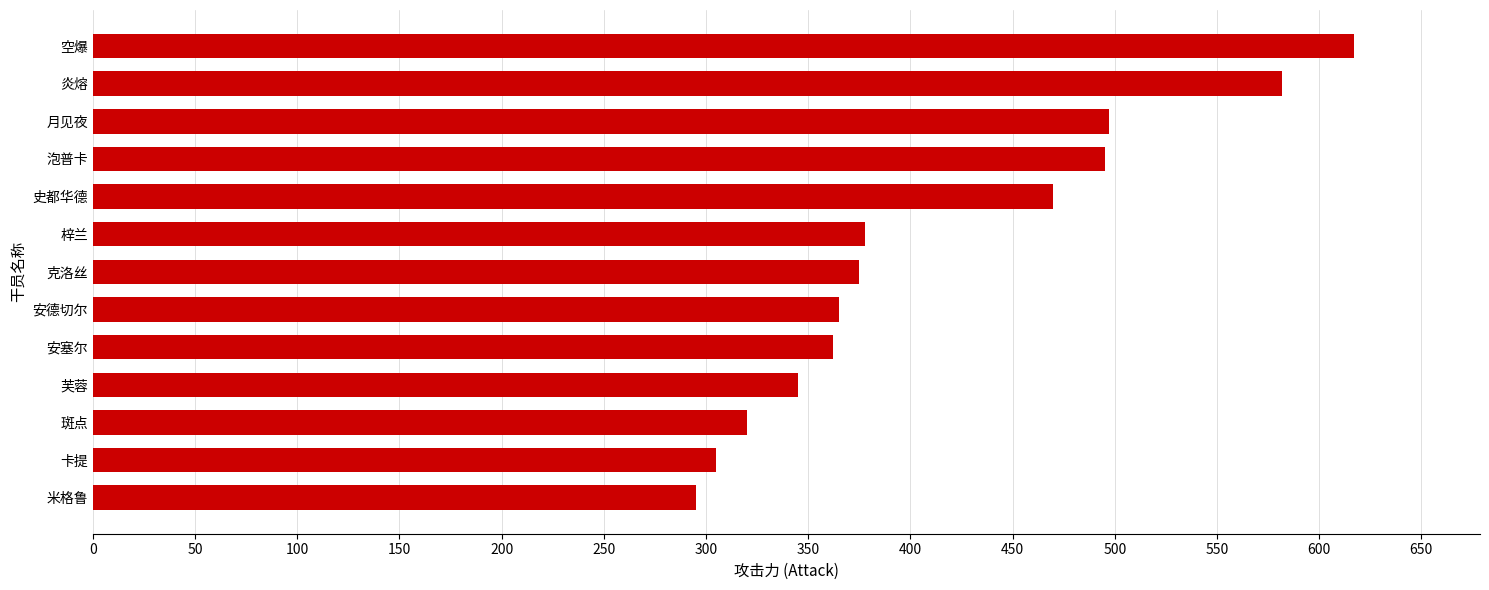

How many distinct data groups are displayed?

1